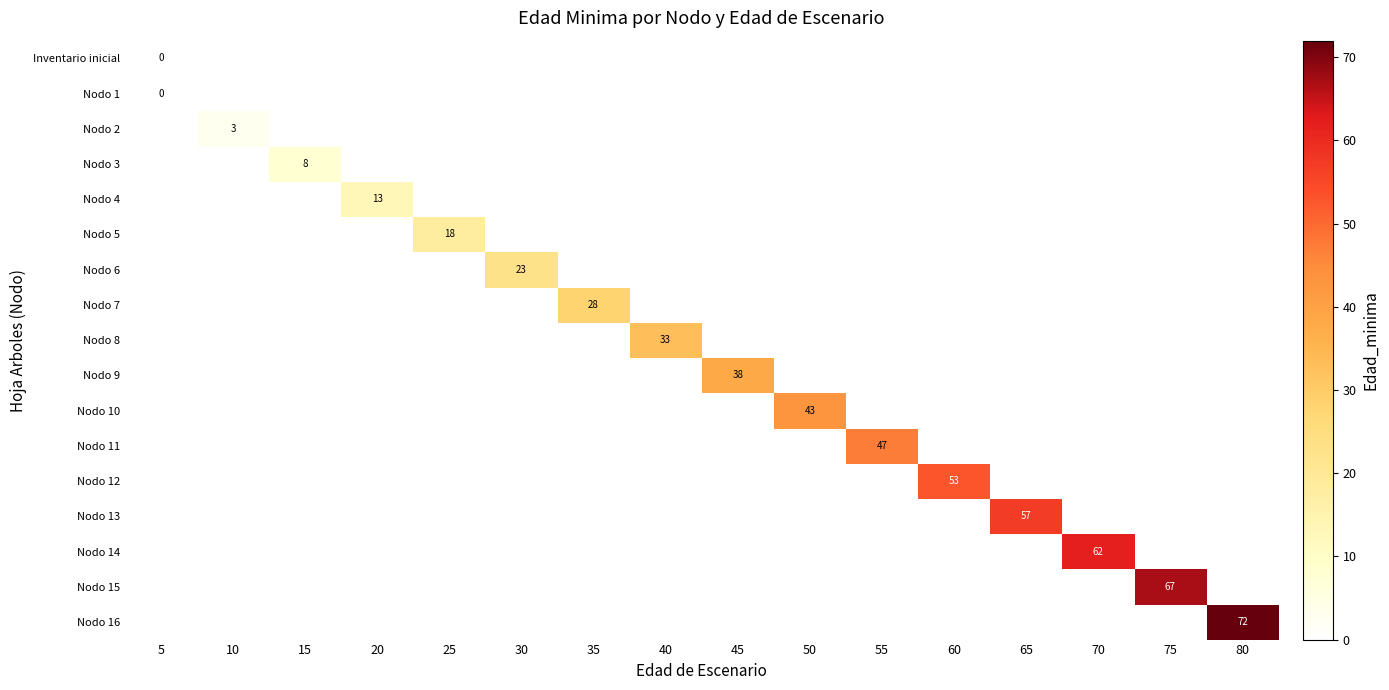

Is it true that Nodo 12 equals 26 at 60?

False